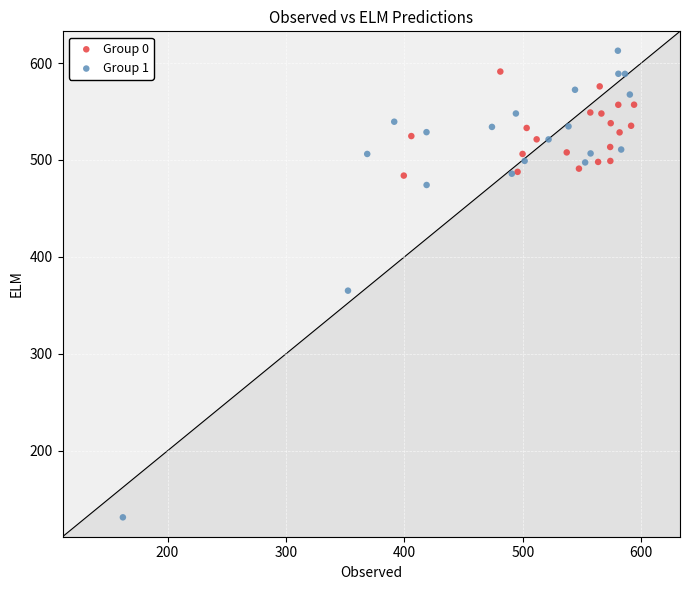

Which series has the widest spread of Y values?

Group 1